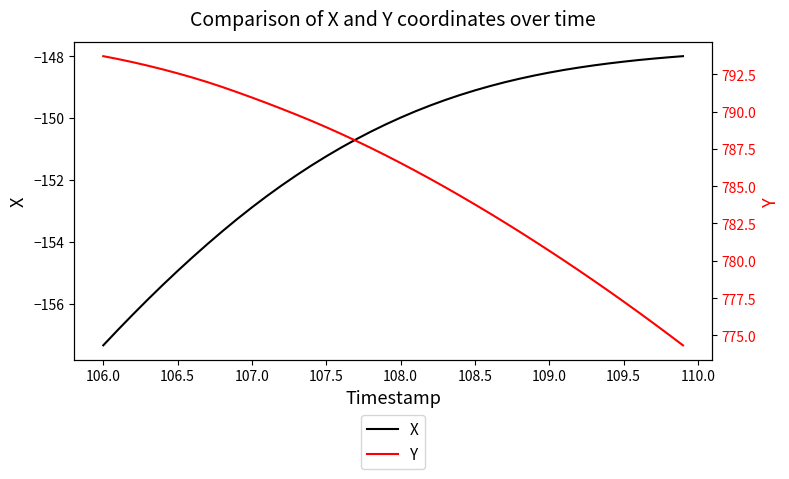

True or false: Y and X intersect in this chart.

False